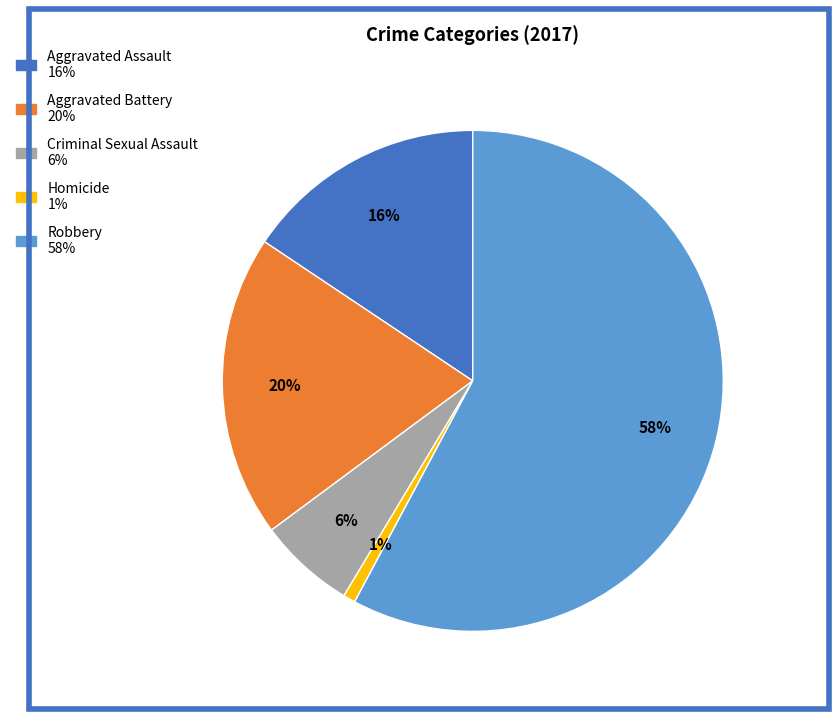

Is the sum of Homicide and Criminal Sexual Assault greater than half?

No